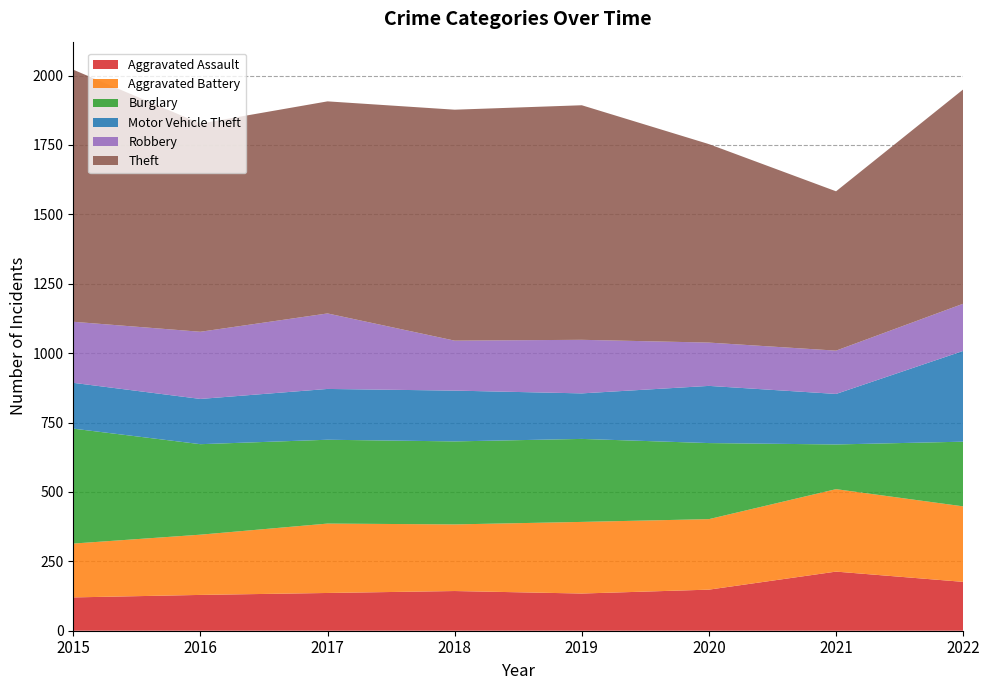

Reading left to right, list all the values displayed in this chart.

Aggravated Assault: 2015=120	2016=129	2017=136	2018=143	2019=134	2020=148	2021=213	2022=176
Aggravated Battery: 2015=194	2016=217	2017=250	2018=240	2019=258	2020=254	2021=297	2022=272
Burglary: 2015=414	2016=326	2017=302	2018=299	2019=299	2020=274	2021=161	2022=233
Motor Vehicle Theft: 2015=165	2016=163	2017=183	2018=183	2019=164	2020=206	2021=182	2022=327
Robbery: 2015=220	2016=242	2017=272	2018=180	2019=193	2020=156	2021=156	2022=170
Theft: 2015=908	2016=750	2017=764	2018=832	2019=845	2020=715	2021=574	2022=772